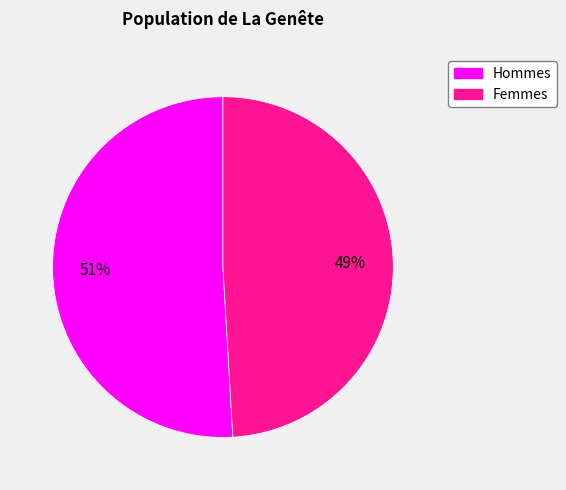

How many segments does this pie chart have?

2